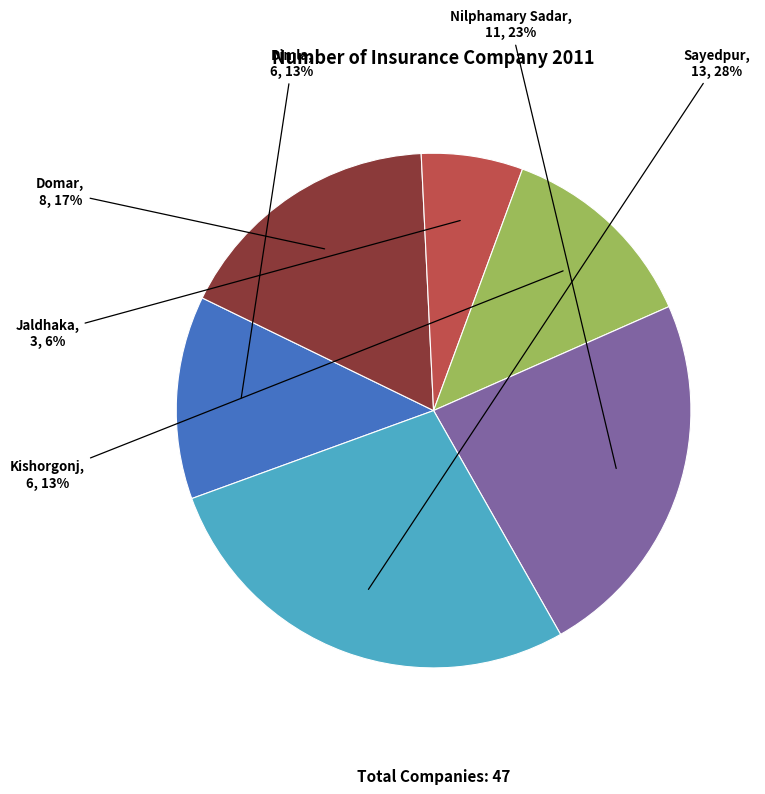

What percentage is the Domar slice, to the nearest percent?

17%